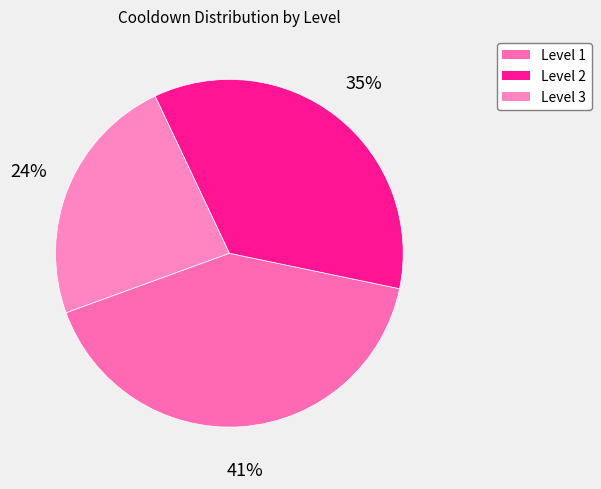

Is Level 1 the majority of the pie?

No